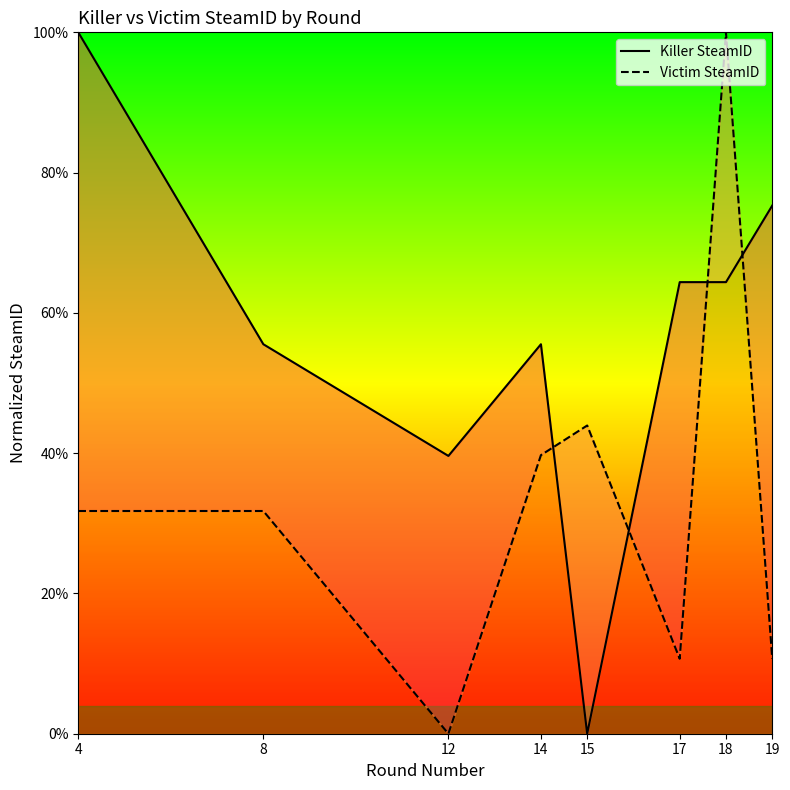

What is the approximate value of Victim SteamID at 15?

0.4